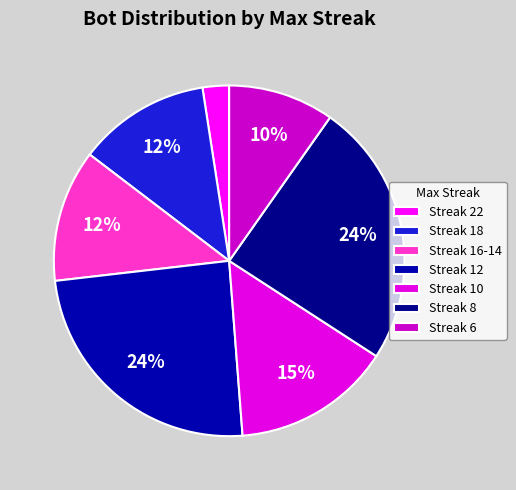

How many segments does this pie chart have?

7